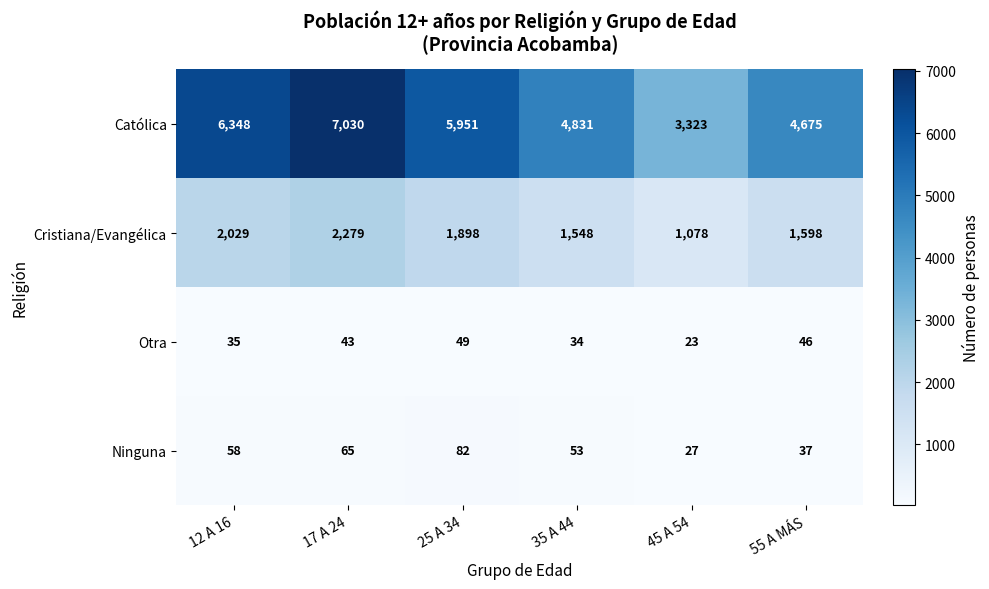

What is the difference between the maximum and minimum values in the Cristiana/Evangélica series?

1201